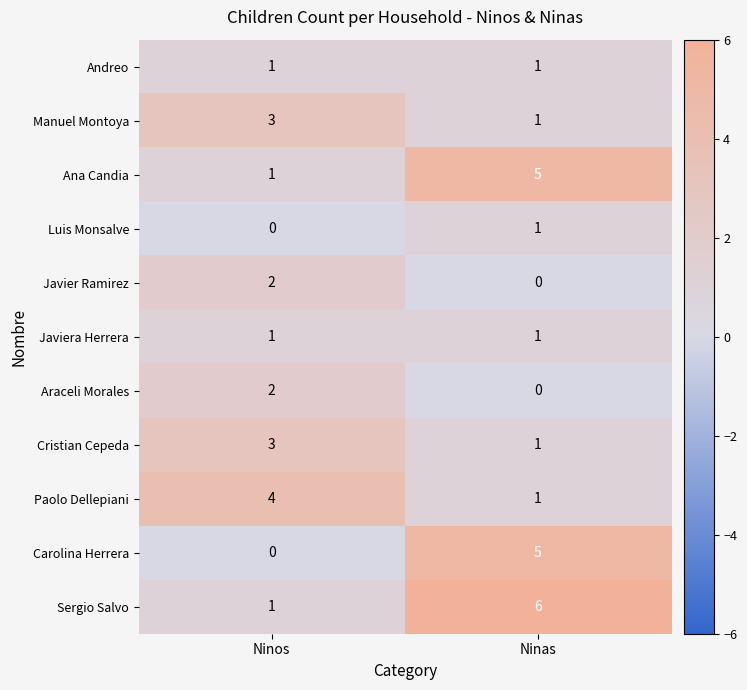

Rank the categories by Luis Monsalve value from highest to lowest.

Ninas, Ninos